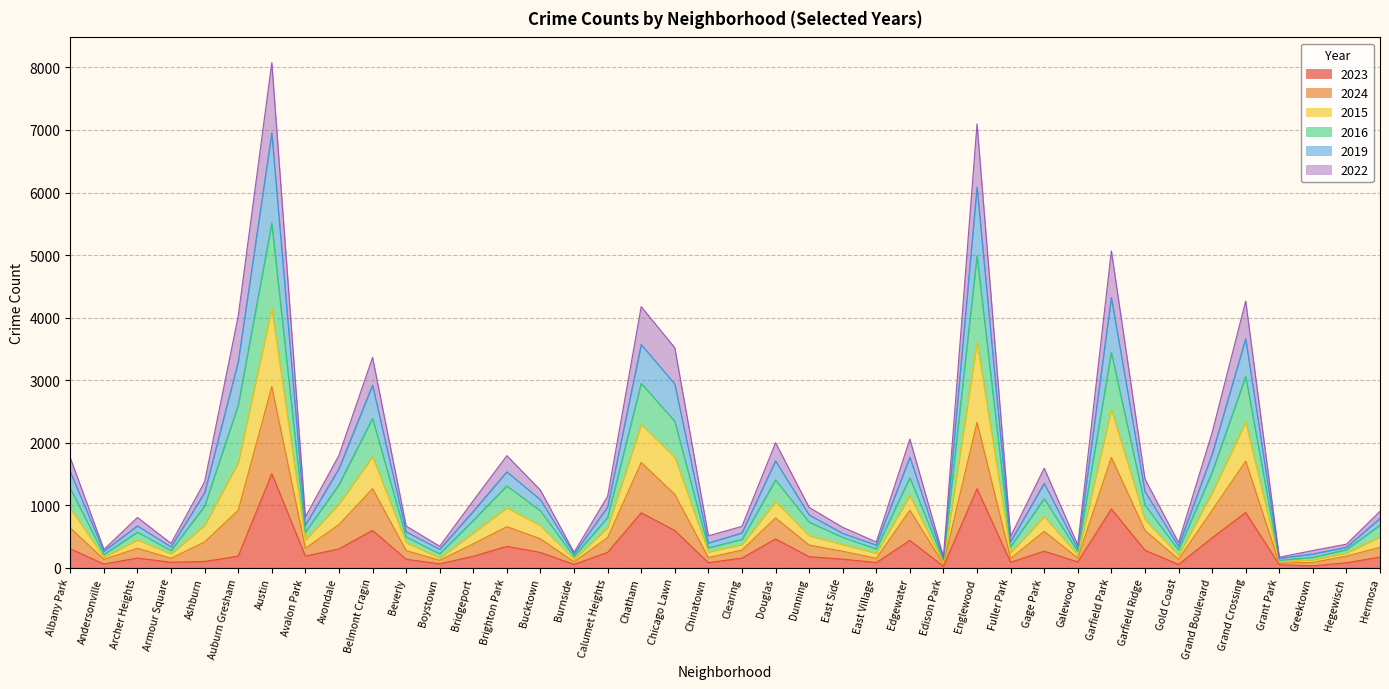

What is the maximum value shown in the chart?

8077